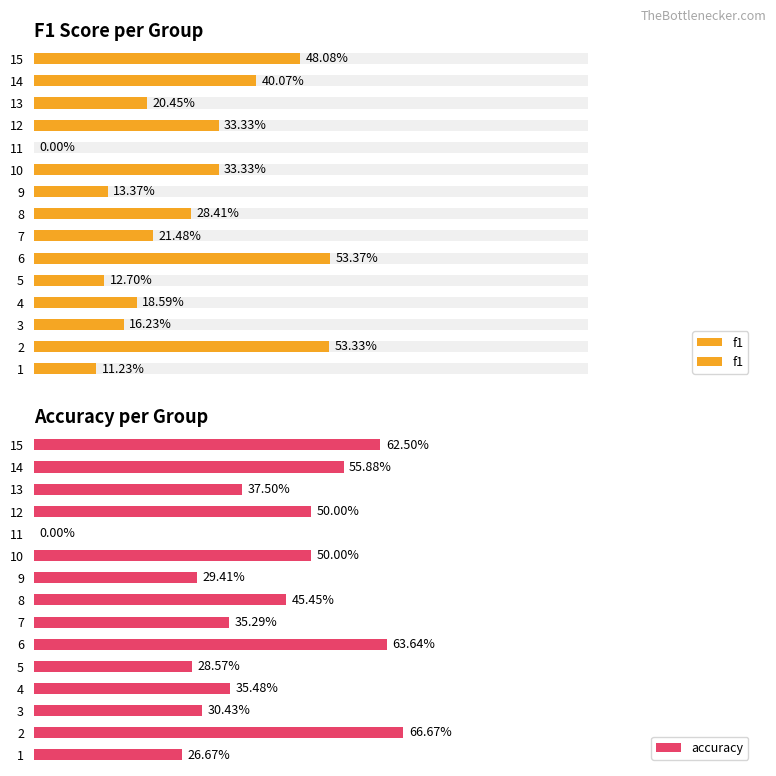

Does the chart contain stacked bars?

No